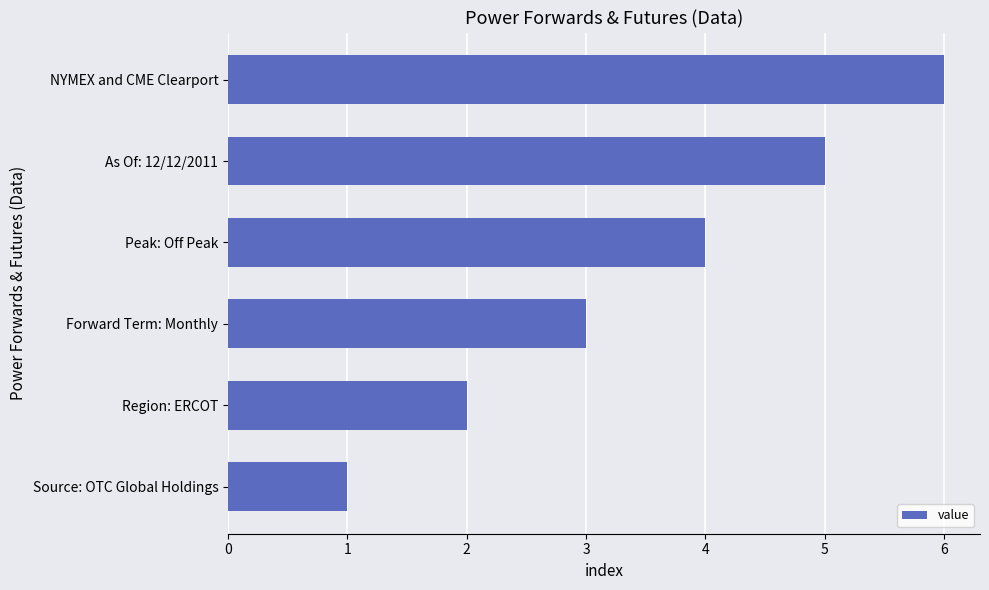

The chart shows a value of 1 at Region: ERCOT. True or false?

False